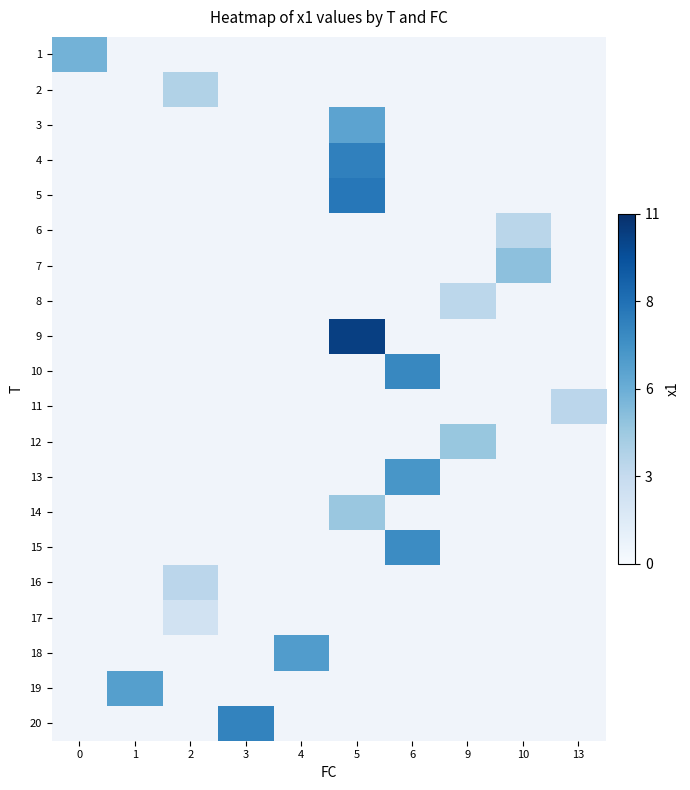

At which category does the chart reach its peak across all series?

5